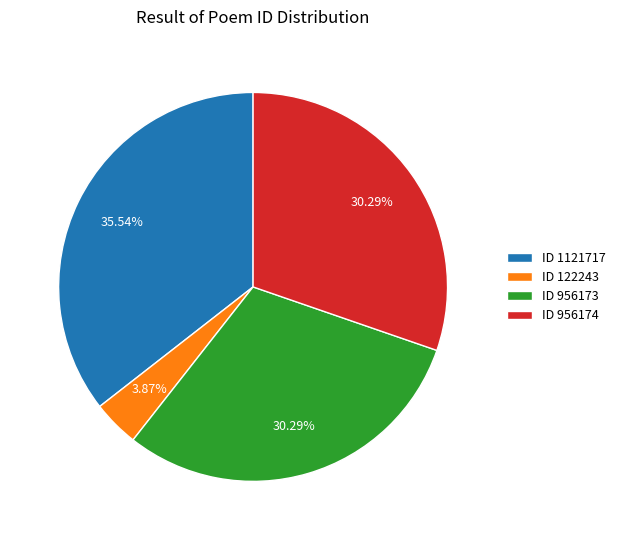

How many slices are in this pie chart?

4